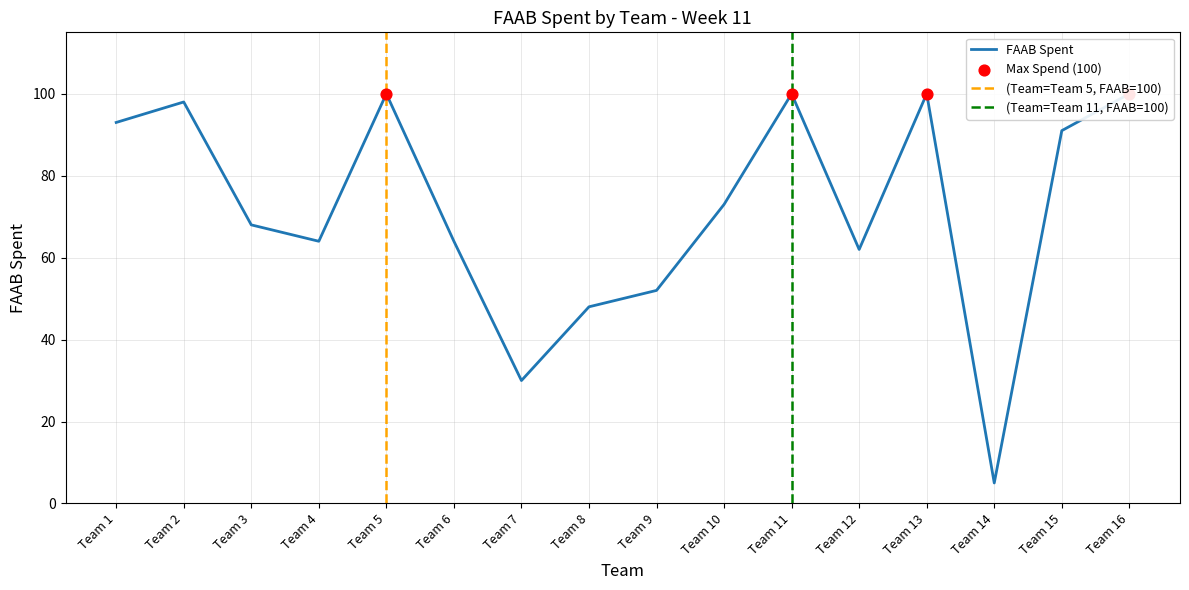

What is the ratio of the value at Team 9 to the value at Team 7?

1.7